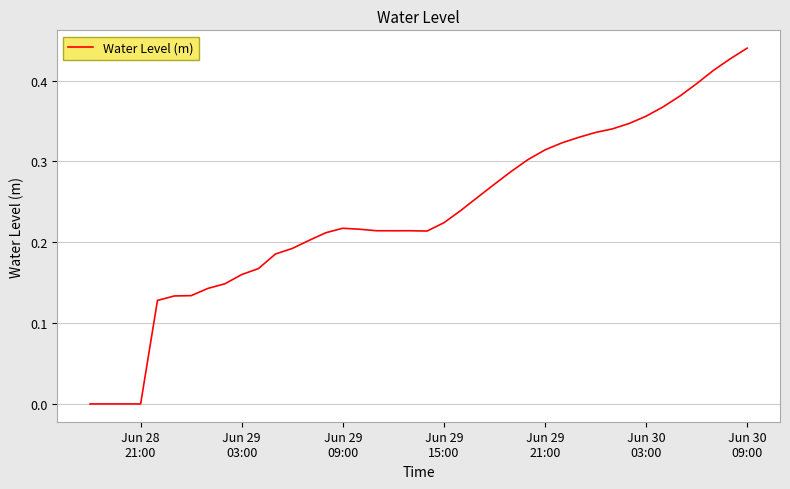

Does the chart have visible grid lines?

Yes